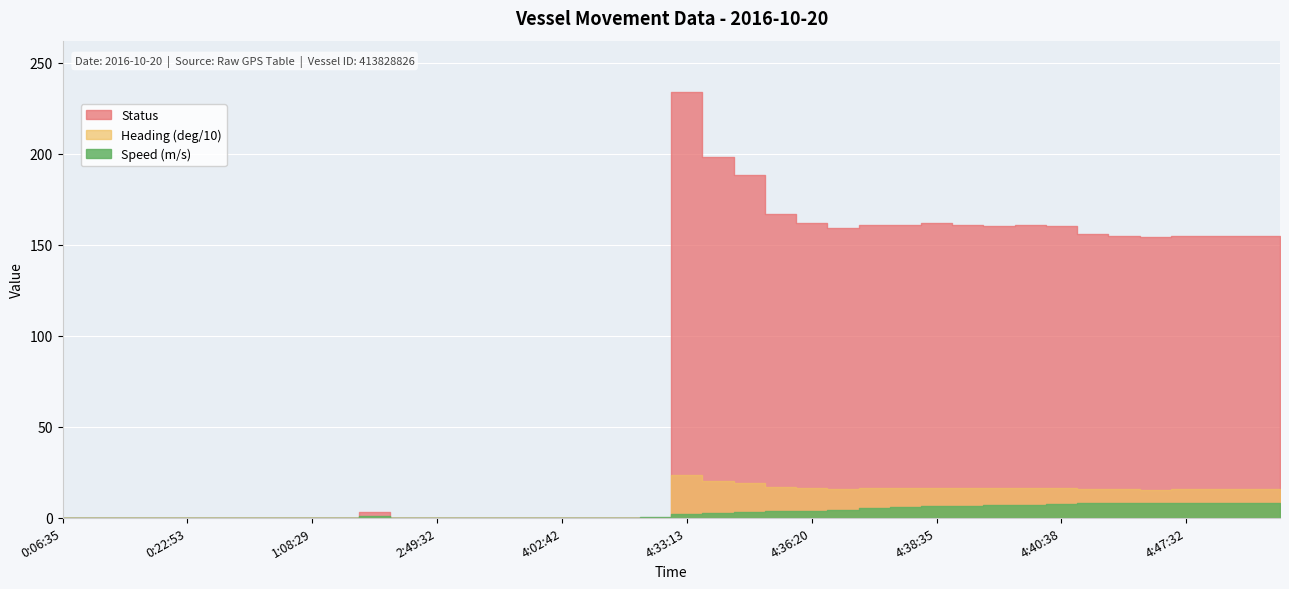

Reading left to right, what are all the values shown in this chart?

Speed (m/s): 0.0	0.0	0.0	0.0	0.0	0.0	0.0	0.0	0.0	0.0	0.8	0.0	0.0	0.0	0.0	0.0	0.0	0.0	0.0	0.1	1.7	2.4	2.8	3.4	3.6	4.1	5.0	5.7	6.1	6.5	6.7	7.0	7.2	7.9	8.0	8.1	8.0	8.1	8.1	8.0
Heading (deg/10): 0.0	0.0	0.0	0.0	0.0	0.0	0.0	0.0	0.0	0.0	0.3	0.0	0.0	0.0	0.0	0.0	0.0	0.0	0.0	0.0	23.5	19.8	18.8	16.8	16.2	15.9	16.2	16.1	16.2	16.1	16.0	16.2	16.1	15.6	15.5	15.4	15.5	15.6	15.6	15.6
Status: 0.0	0.0	0.0	0.0	0.0	0.0	0.0	0.0	0.0	0.0	3.0	0.0	0.0	0.0	0.0	0.0	0.0	0.0	0.0	0.0	234.0	198.0	188.0	167.0	162.0	159.0	161.0	161.0	162.0	161.0	160.0	161.0	160.0	156.0	155.0	154.0	155.0	155.0	155.0	155.0